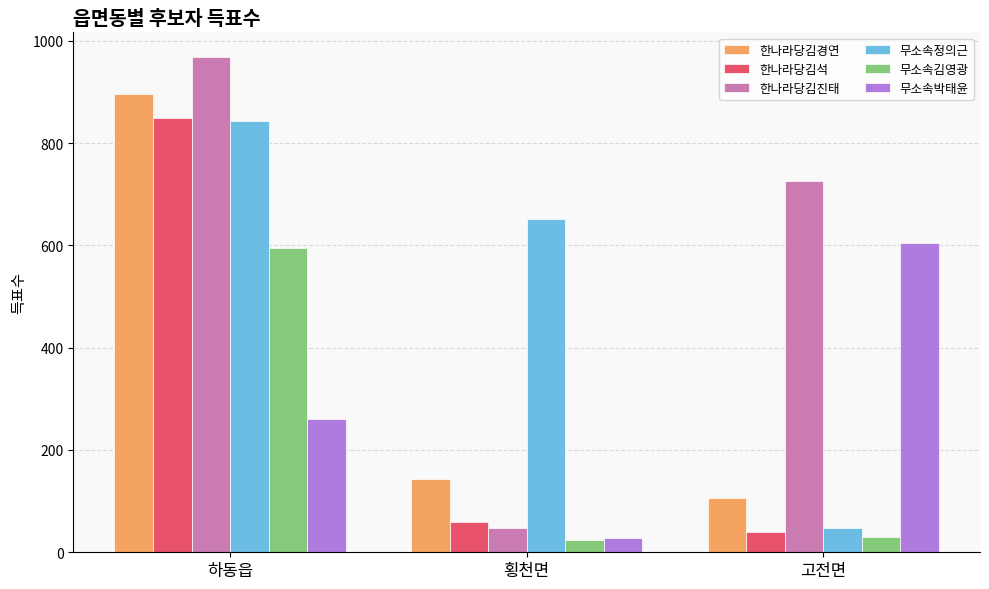

What is the label of the 2nd bar from the left?

횡천면